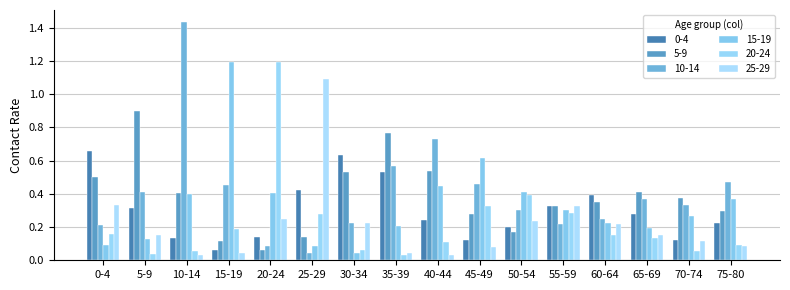

Which series has the largest range (max minus min)?

10-14